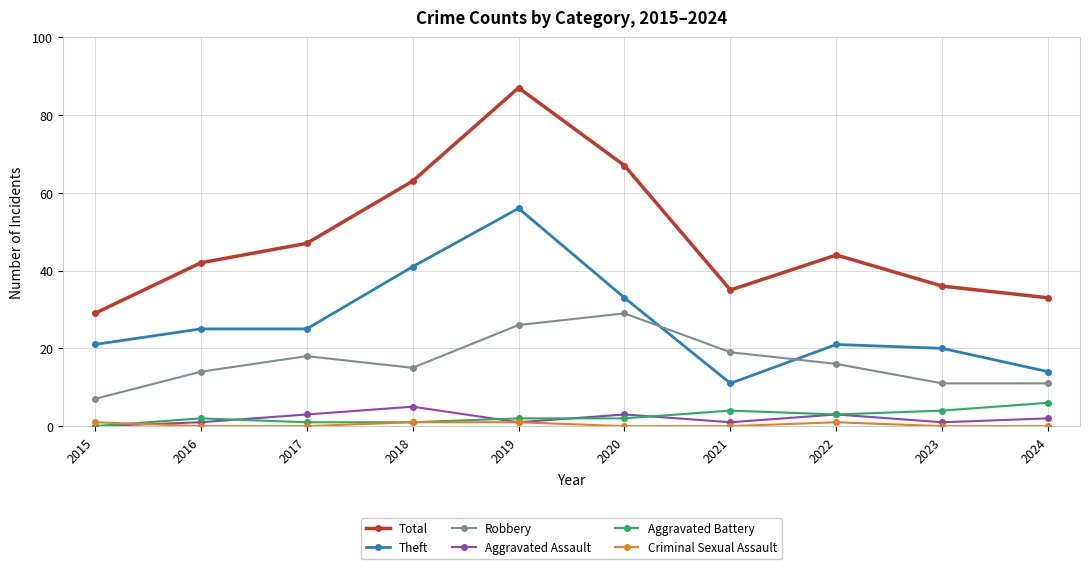

True or false: Theft has more than 1 interior local peaks.

True